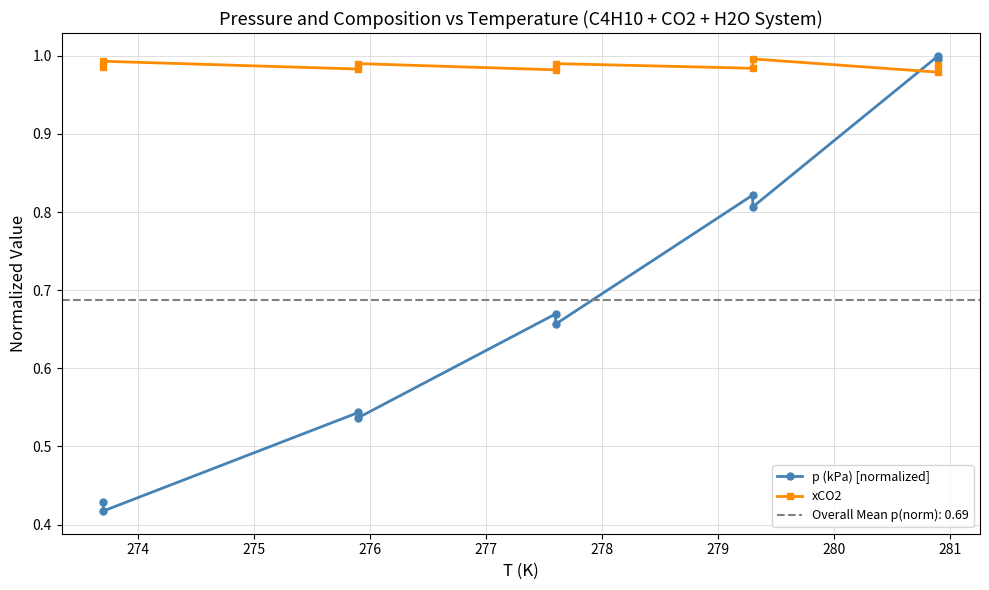

Which series ends up on top after the final intersection of p (kPa) [normalized] and xCO2?

p (kPa) [normalized]